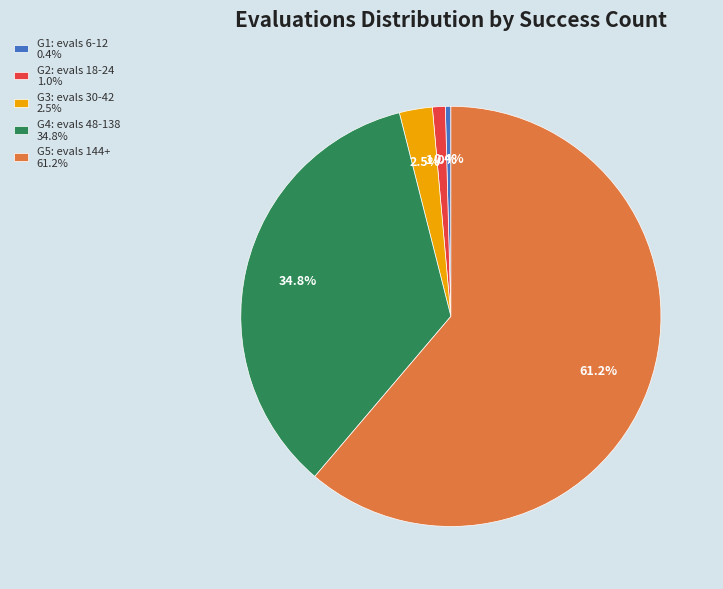

Which has a higher value, G2: evals 18-24 1.0% or G5: evals 144+ 61.2%?

G5: evals 144+ 61.2%